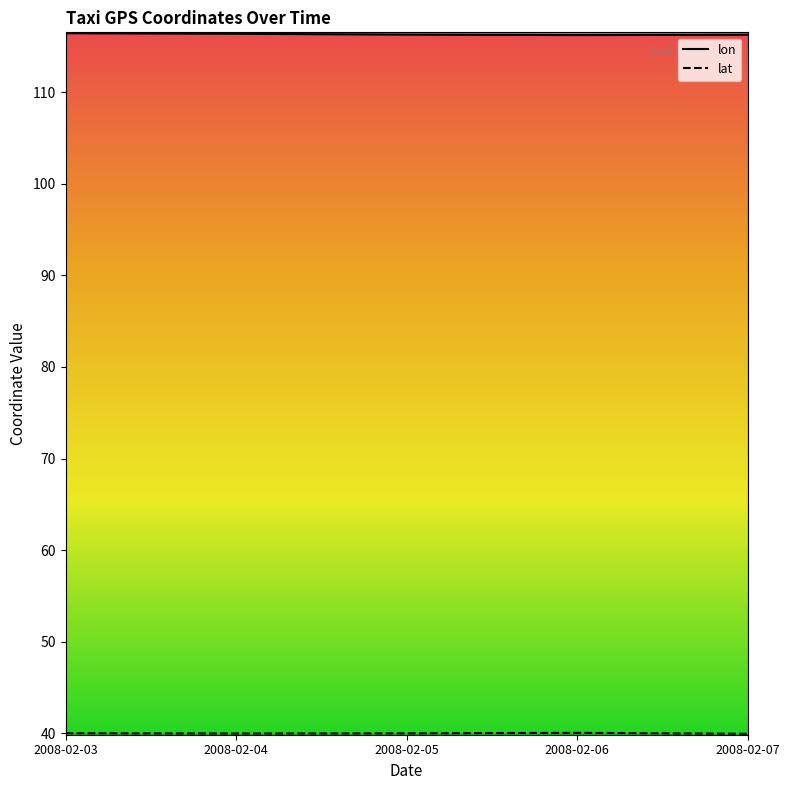

At which label is lat closest to 39?

2008-02-07